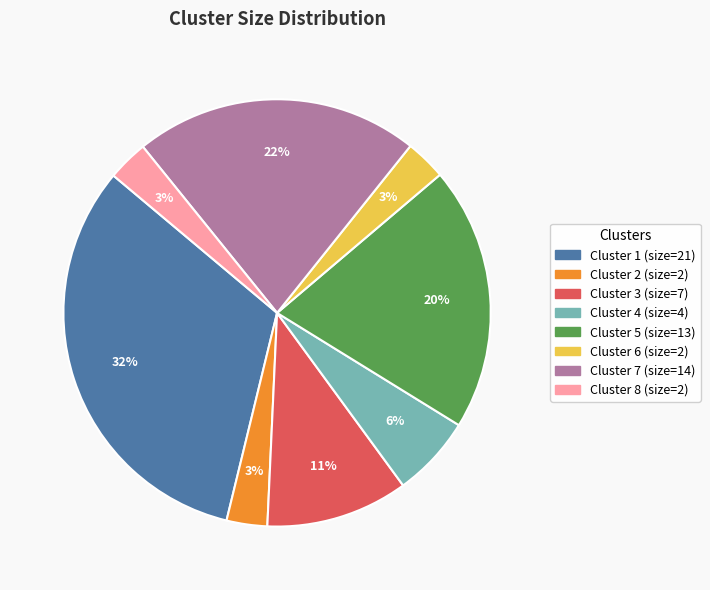

How many slices are in this pie chart?

8